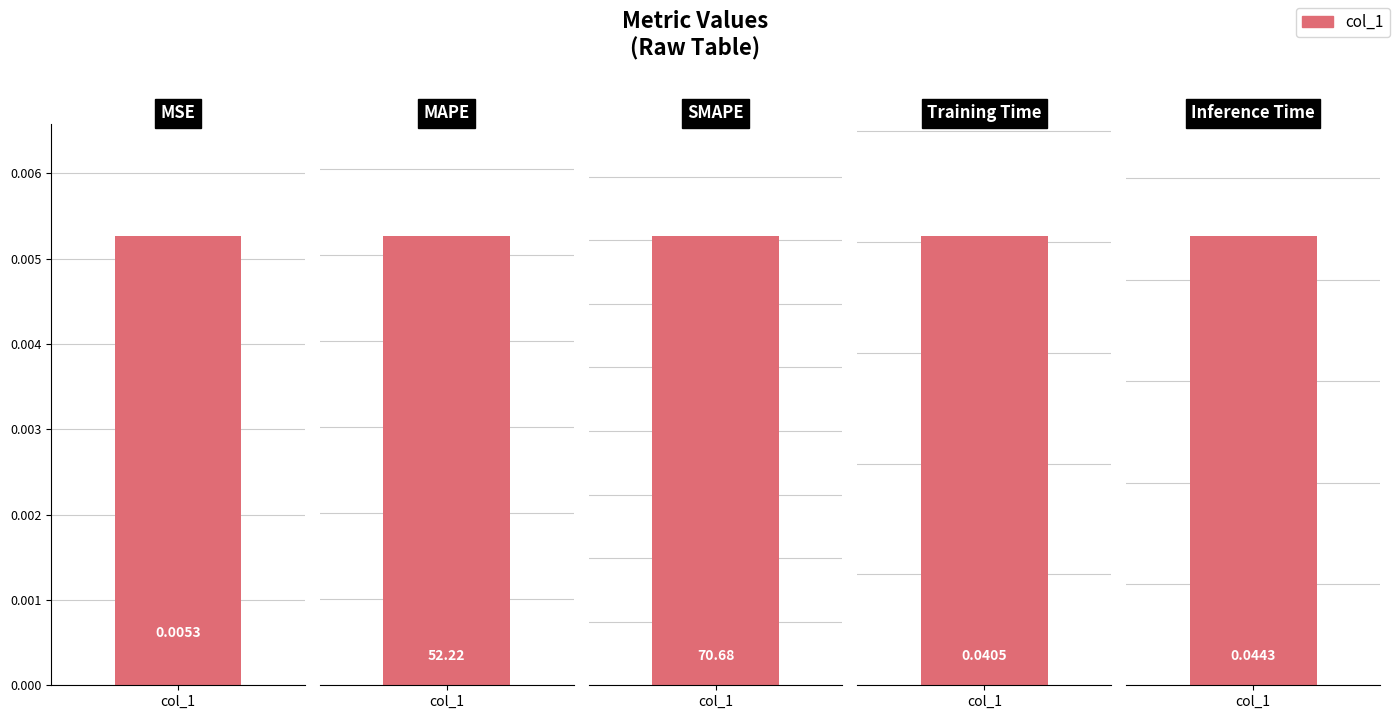

At which category does the chart reach its minimum across all series?

MSE